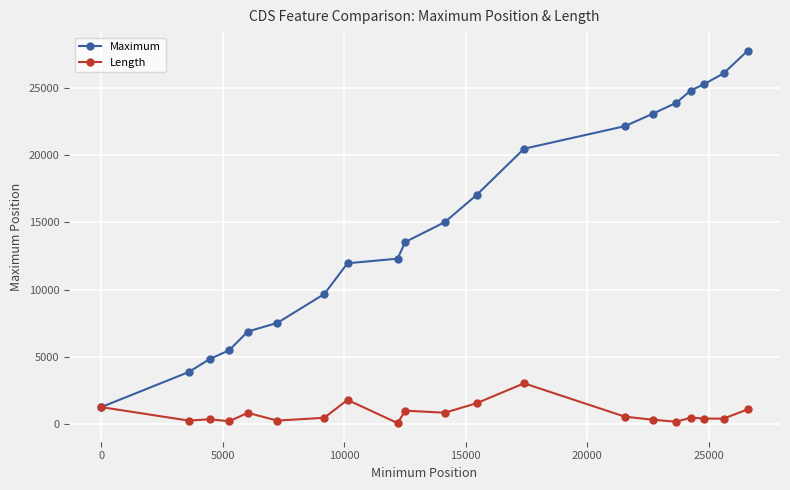

Which series has the largest total across all categories?

Maximum